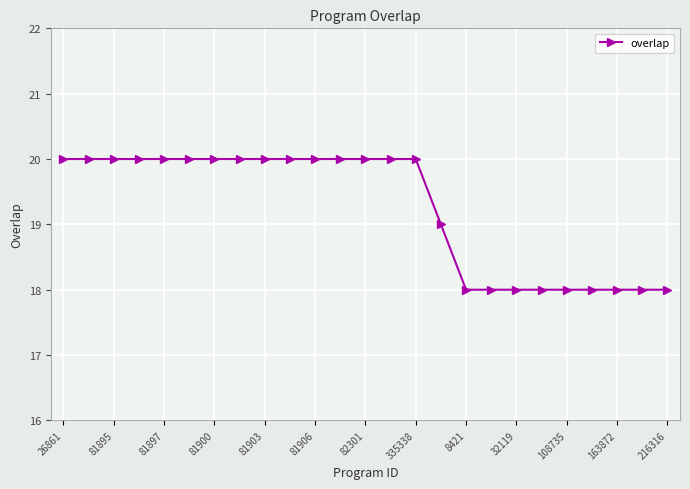

What is the value of the 3rd point from the left?

20